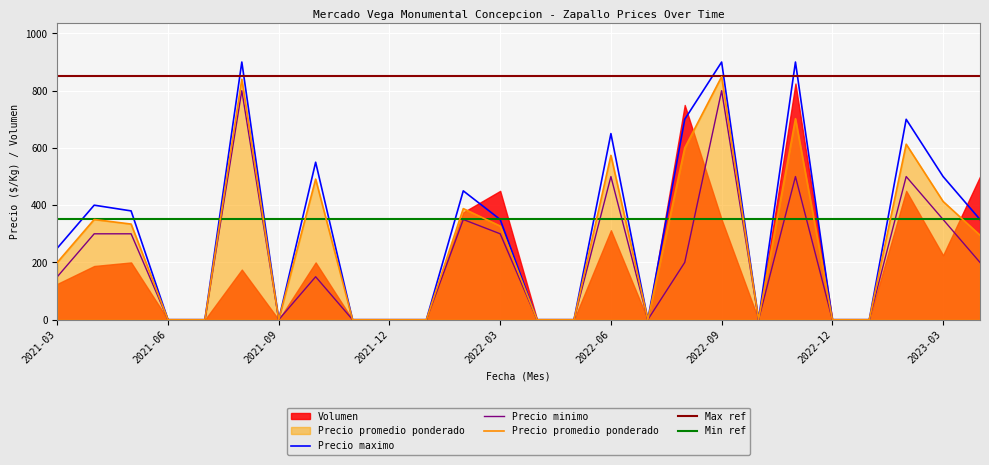

What is the difference between the Precio promedio ponderado values at 2021-03 and 2021-05?

134